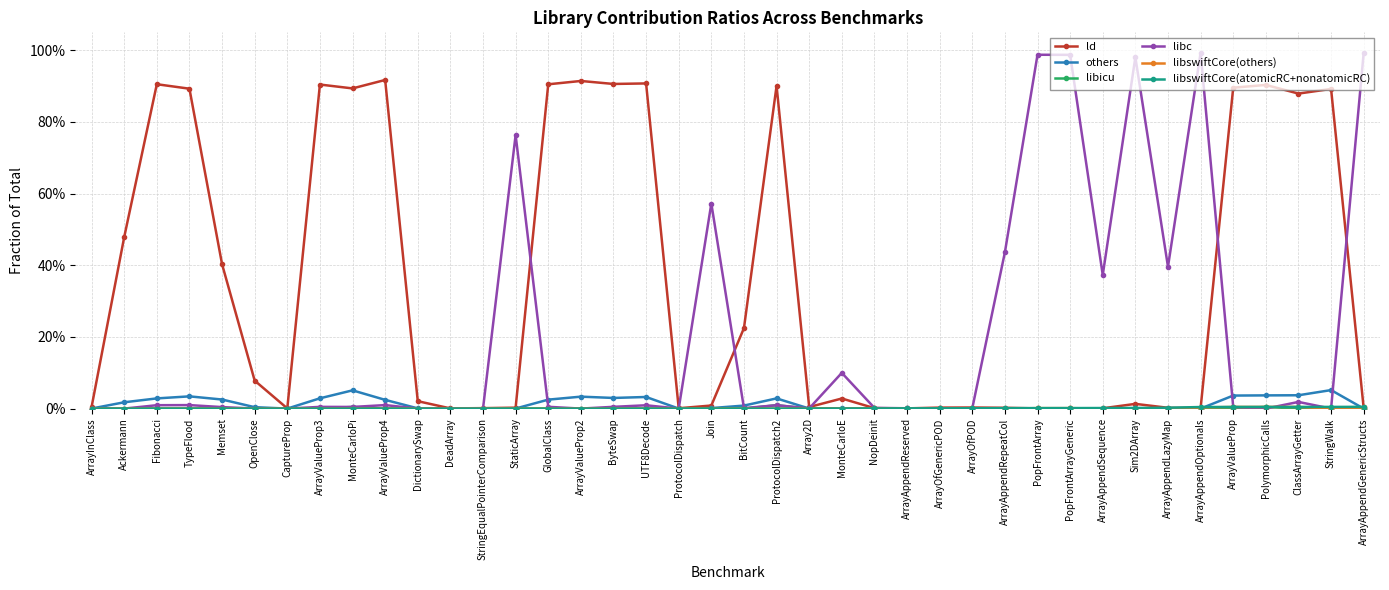

Reading right to left, extract all data points from this chart.

ld: 0.0	0.9	0.9	0.9	0.9	0.0	0.0	0.0	0.0	0.0	0.0	0.0	0.0	0.0	0.0	0.0	0.0	0.0	0.9	0.2	0.0	0.0	0.9	0.9	0.9	0.9	0.0	0.0	0.0	0.0	0.9	0.9	0.9	0.0	0.1	0.4	0.9	0.9	0.5	0.0
others: 0.0	0.1	0.0	0.0	0.0	0.0	0.0	0.0	0.0	0.0	0.0	0.0	0.0	0.0	0.0	0.0	0.0	0.0	0.0	0.0	0.0	0.0	0.0	0.0	0.0	0.0	0.0	0.0	0.0	0.0	0.0	0.1	0.0	0.0	0.0	0.0	0.0	0.0	0.0	0.0
libicu: 0.0	0.0	0.0	0.0	0.0	0.0	0.0	0.0	0.0	0.0	0.0	0.0	0.0	0.0	0.0	0.0	0.0	0.0	0.0	0.0	0.0	0.0	0.0	0.0	0.0	0.0	0.0	0.0	0.0	0.0	0.0	0.0	0.0	0.0	0.0	0.0	0.0	0.0	0.0	0.0
libc: 1.0	0.0	0.0	0.0	0.0	1.0	0.4	1.0	0.4	1.0	1.0	0.4	0.0	0.0	0.0	0.0	0.1	0.0	0.0	0.0	0.6	0.0	0.0	0.0	0.0	0.0	0.8	0.0	0.0	0.0	0.0	0.0	0.0	0.0	0.0	0.0	0.0	0.0	0.0	0.0
libswiftCore(others): 0.0	0.0	0.0	0.0	0.0	0.0	0.0	0.0	0.0	0.0	0.0	0.0	0.0	0.0	0.0	0.0	0.0	0.0	0.0	0.0	0.0	0.0	0.0	0.0	0.0	0.0	0.0	0.0	0.0	0.0	0.0	0.0	0.0	0.0	0.0	0.0	0.0	0.0	0.0	0.0
libswiftCore(atomicRC+nonatomicRC): 0.0	0.0	0.0	0.0	0.0	0.0	0.0	0.0	0.0	0.0	0.0	0.0	0.0	0.0	0.0	0.0	0.0	0.0	0.0	0.0	0.0	0.0	0.0	0.0	0.0	0.0	0.0	0.0	0.0	0.0	0.0	0.0	0.0	0.0	0.0	0.0	0.0	0.0	0.0	0.0